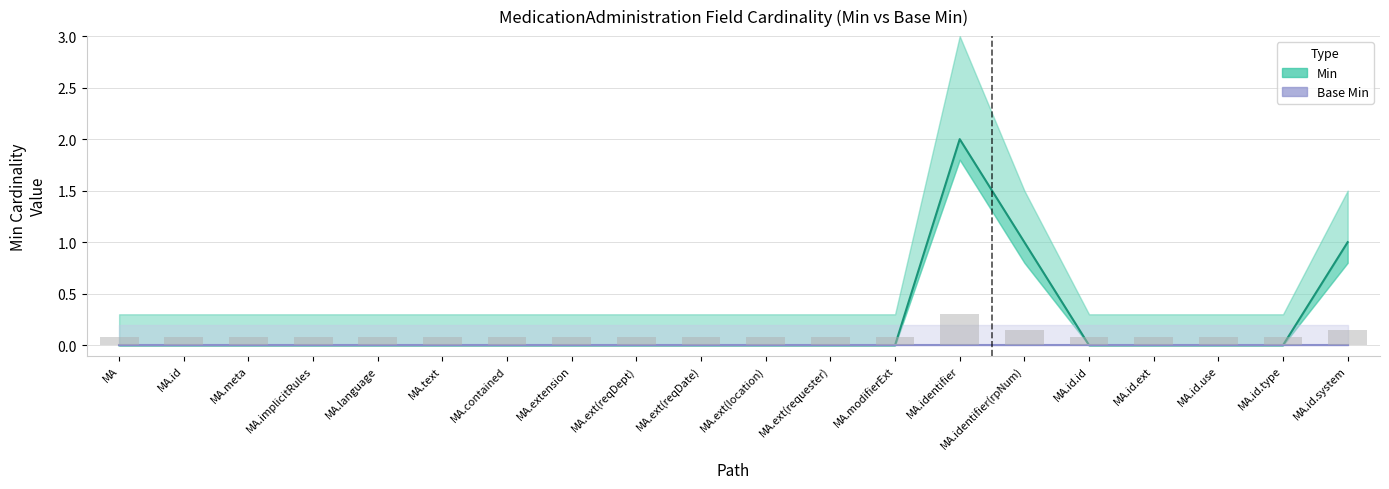

List the labels in order of Min value, largest first.

MA.identifier, MA.identifier(rpNum), MA.id.system, MA, MA.id, MA.meta, MA.implicitRules, MA.language, MA.text, MA.contained, MA.extension, MA.ext(reqDept), MA.ext(reqDate), MA.ext(location), MA.ext(requester), MA.modifierExt, MA.id.id, MA.id.ext, MA.id.use, MA.id.type